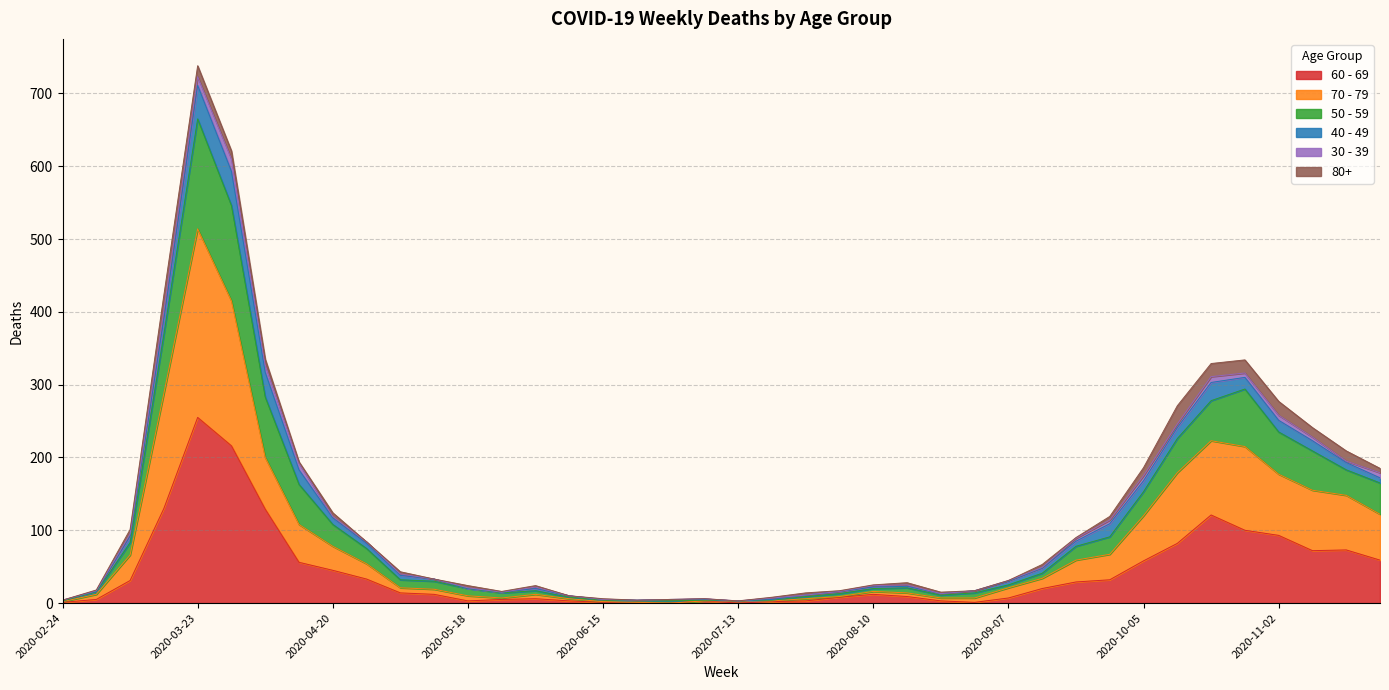

True or false: 60 - 69 has a value of 45 at 2020-04-20.

True